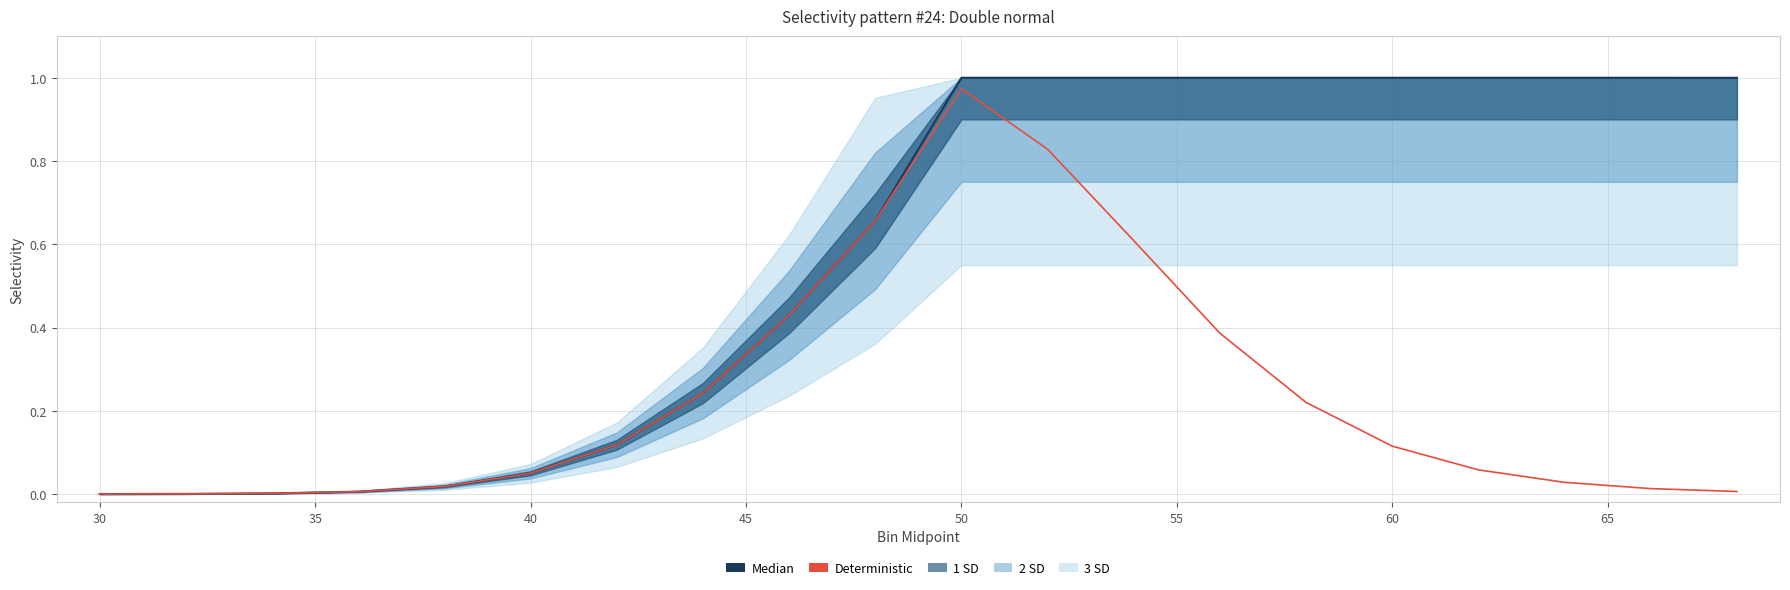

The Deterministic series shows 0.9 at 70. True or false?

False